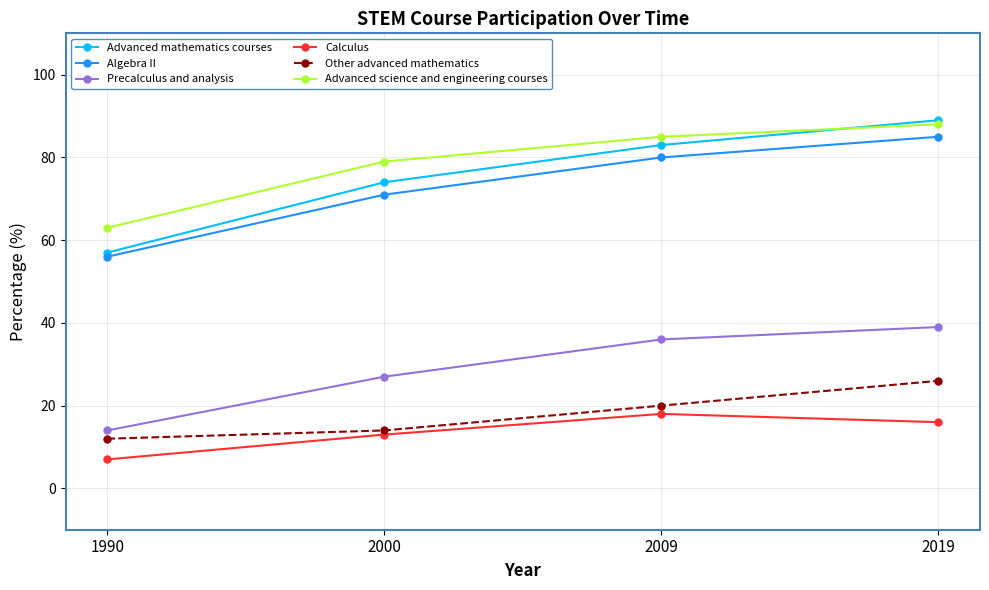

True or false: Advanced science and engineering courses has more than 1 interior local peaks.

False